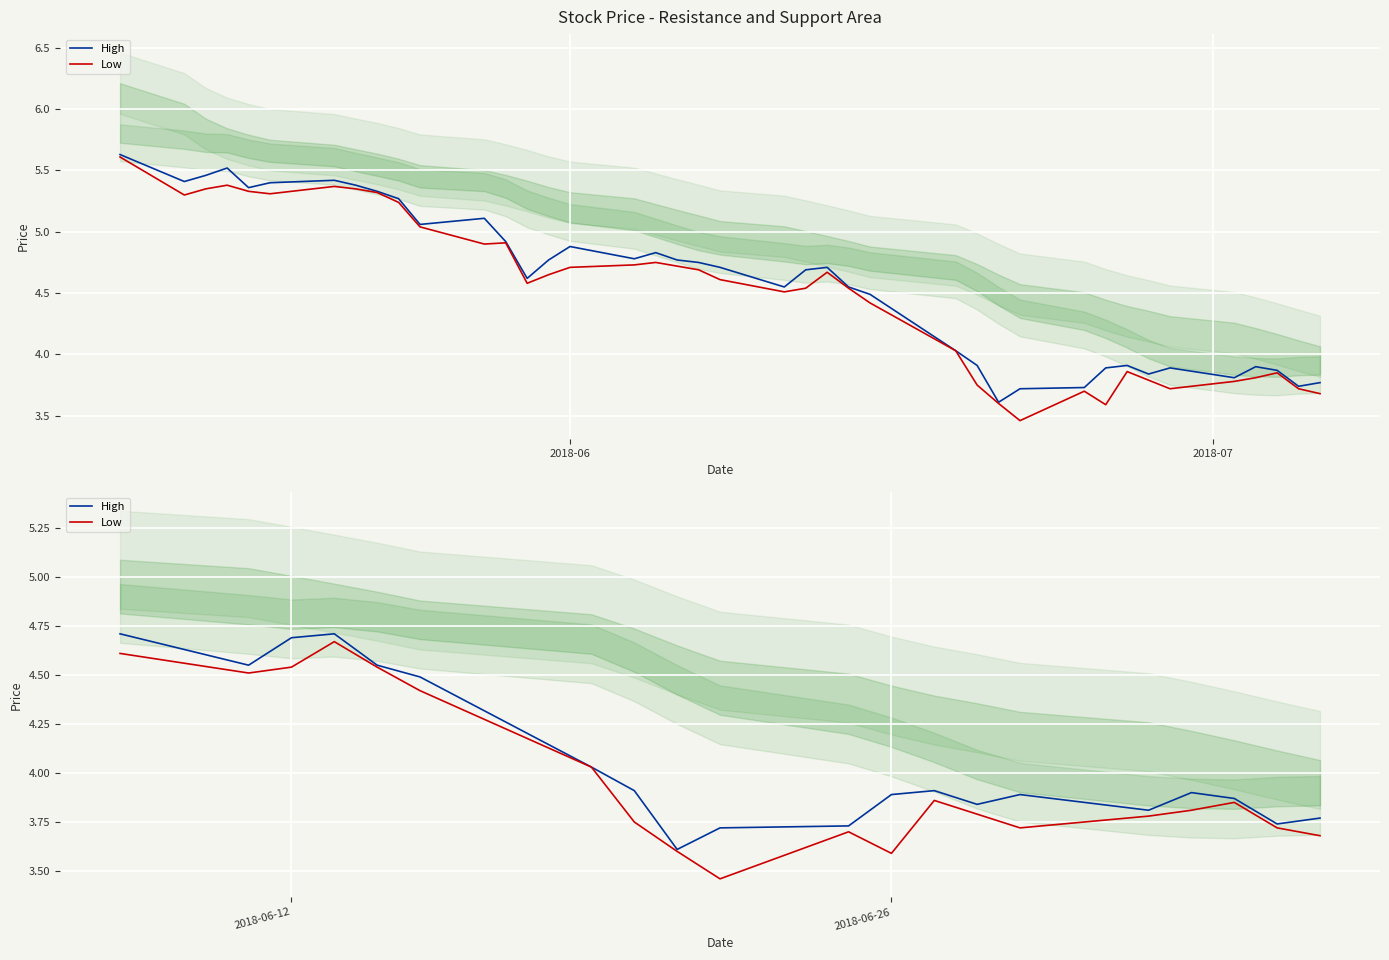

True or false: High and Low cross at least once.

False